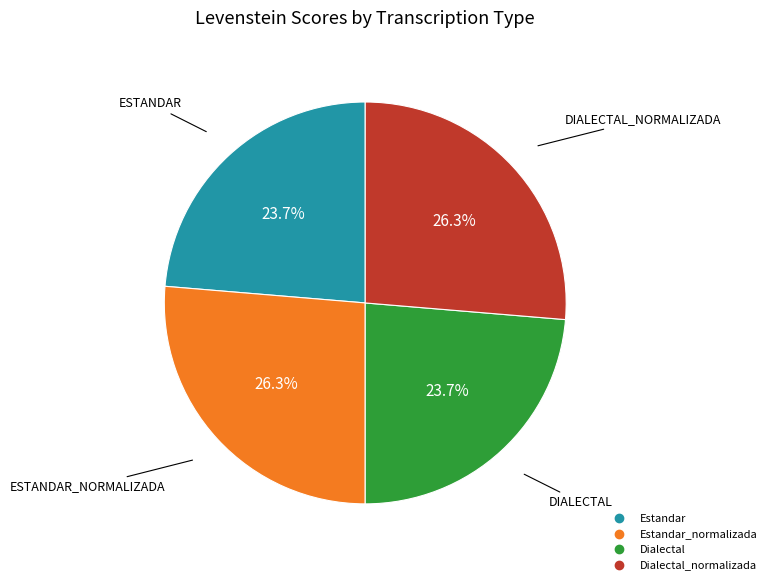

Is there a majority slice in this chart?

No